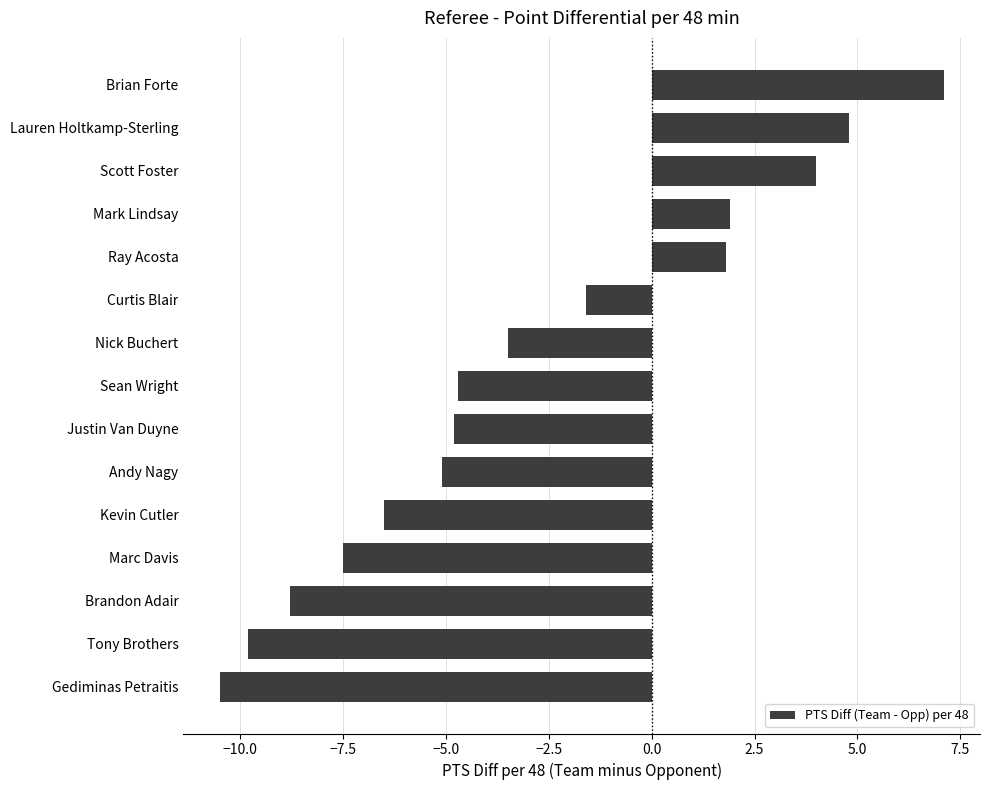

What position from the bottom is Scott Foster?

13